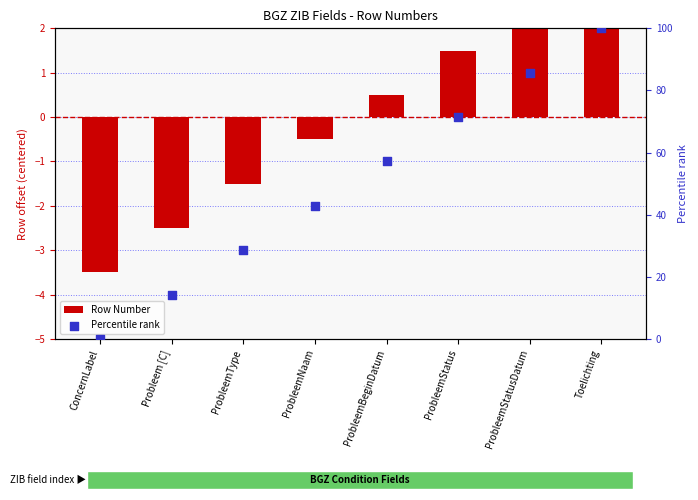

Which series reaches the maximum Y coordinate?

Percentile rank